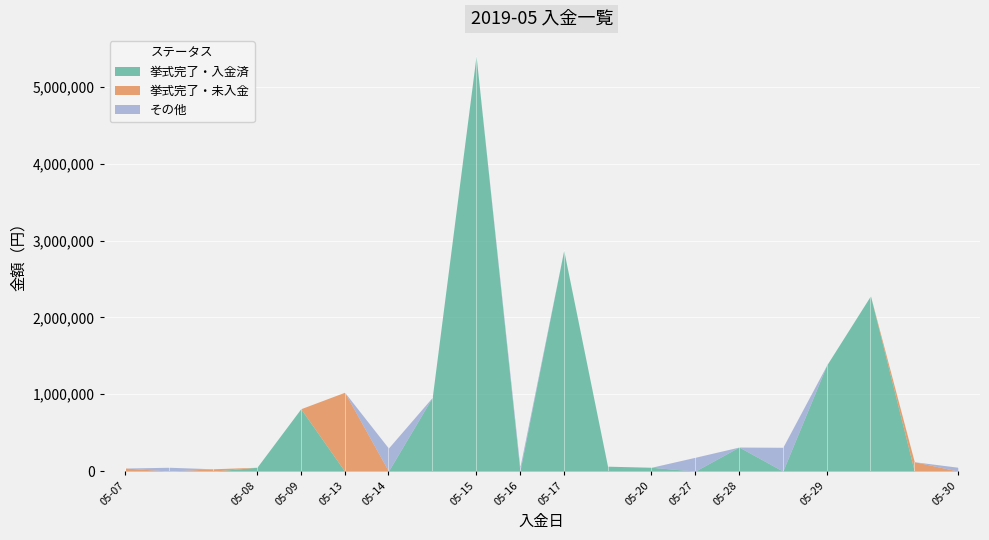

In 挙式完了・入金済, how many points are lower than both neighbors (excluding endpoints)?

3